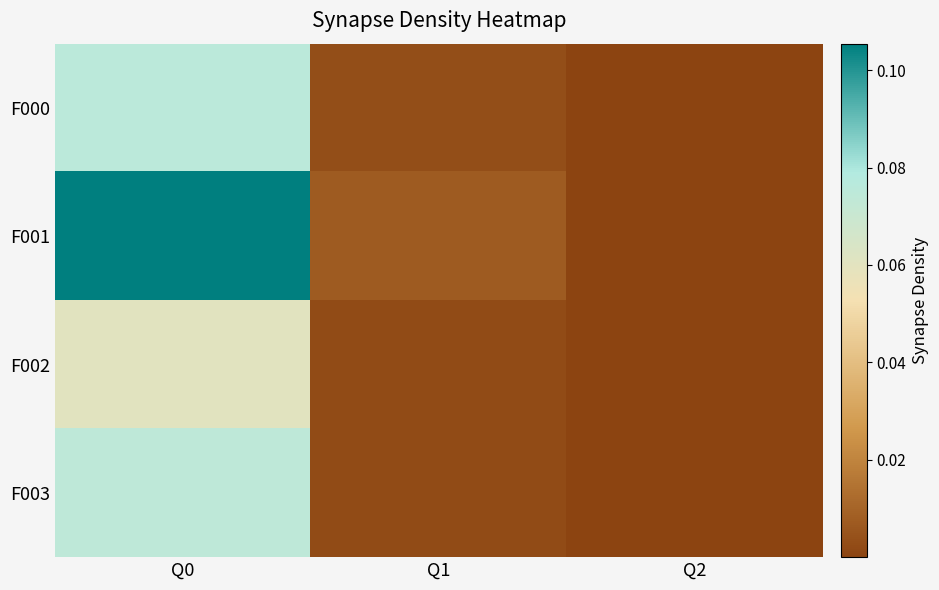

Reading left to right, extract all data points from this chart.

F000: Q0=0.1	Q1=0.0	Q2=0.0
F001: Q0=0.1	Q1=0.0	Q2=0.0
F002: Q0=0.1	Q1=0.0	Q2=0.0
F003: Q0=0.1	Q1=0.0	Q2=0.0